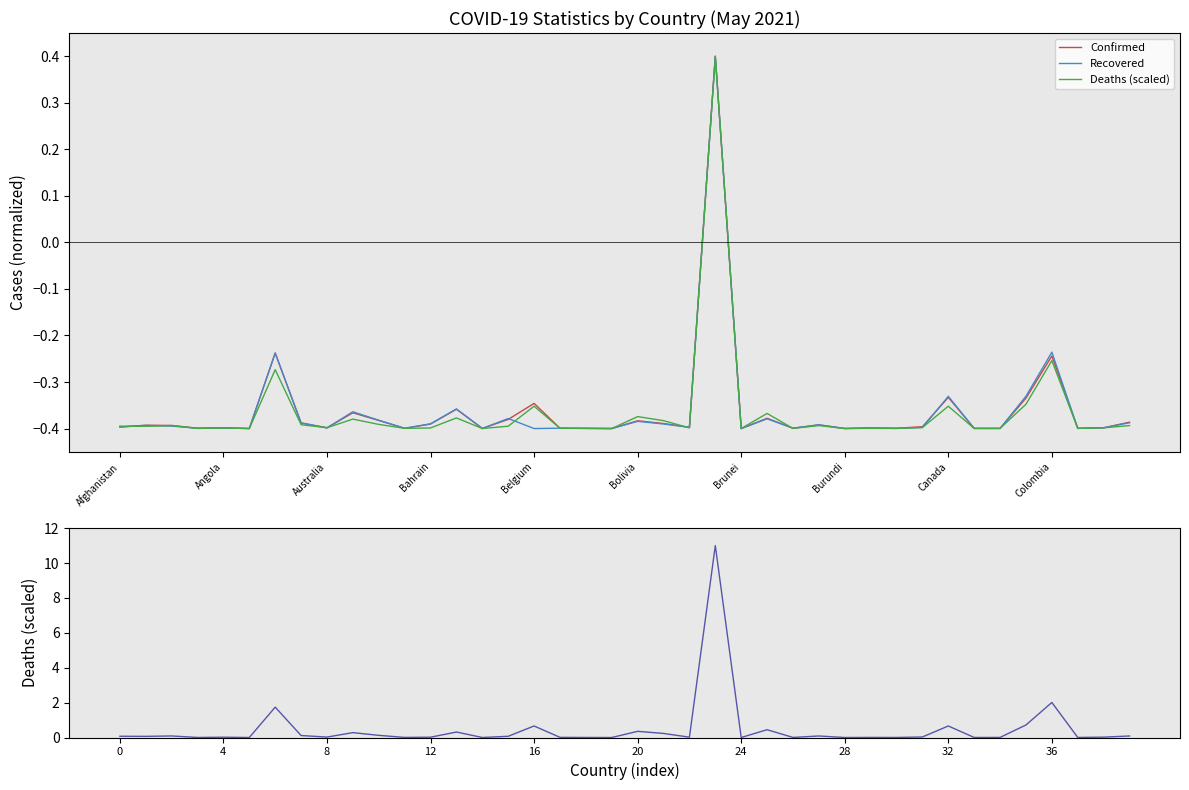

What is the maximum value shown in the chart?

11.0